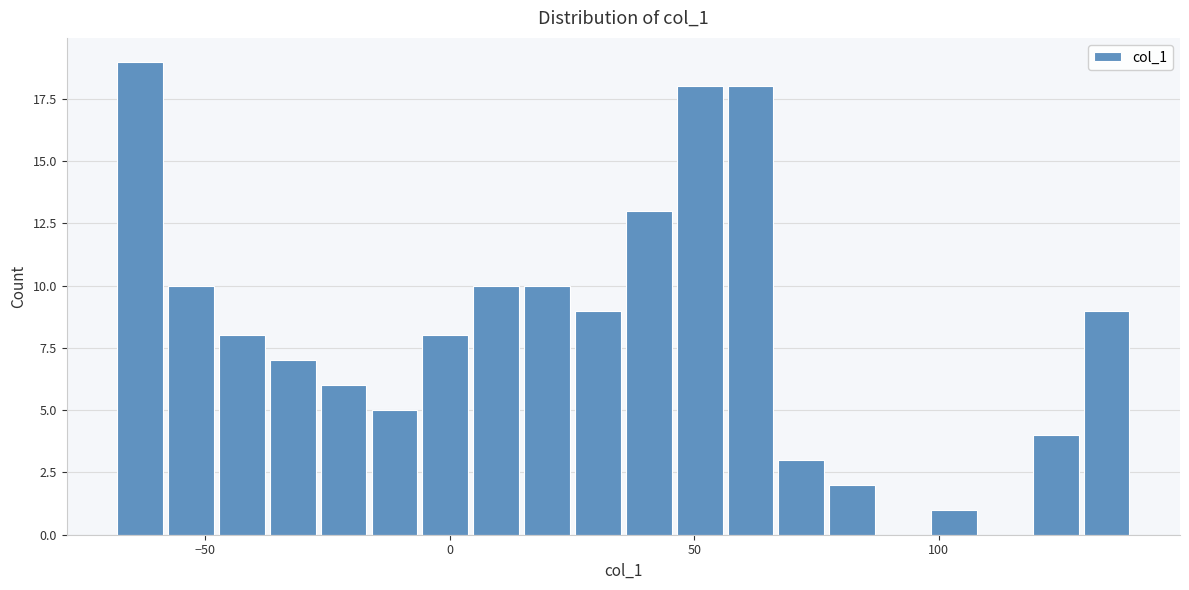

Read against the x-axis, roughly where is the centre of the tallest bar?

-65